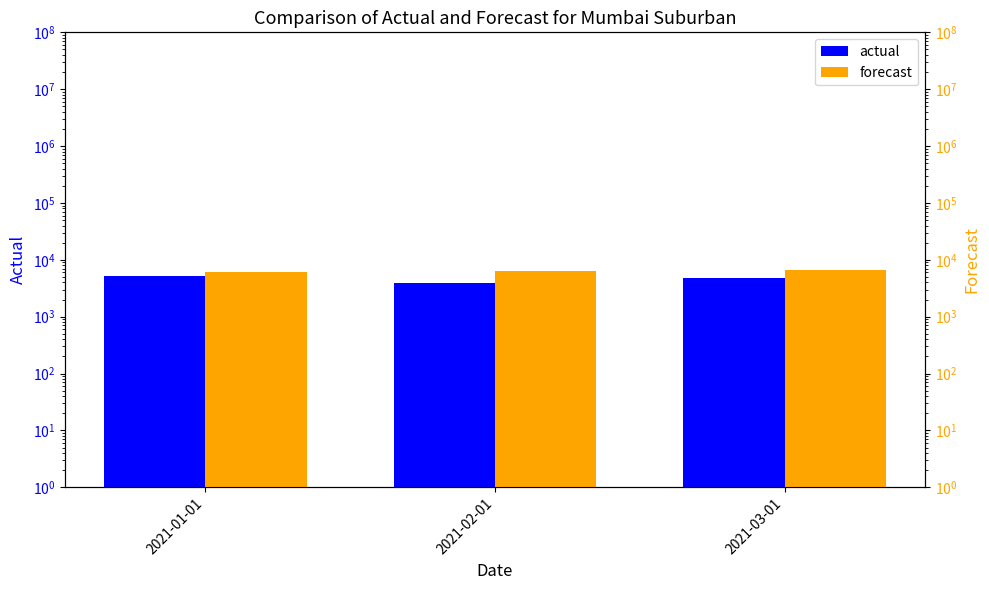

How many actual values are between 3958 and 5269?

3